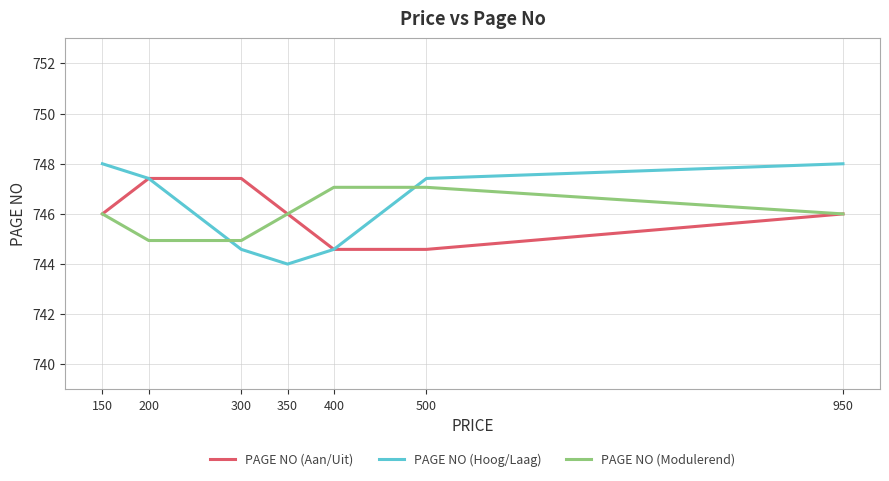

Is the value of PAGE NO (Aan/Uit) at 150 greater than the value of PAGE NO (Modulerend) at 200?

Yes